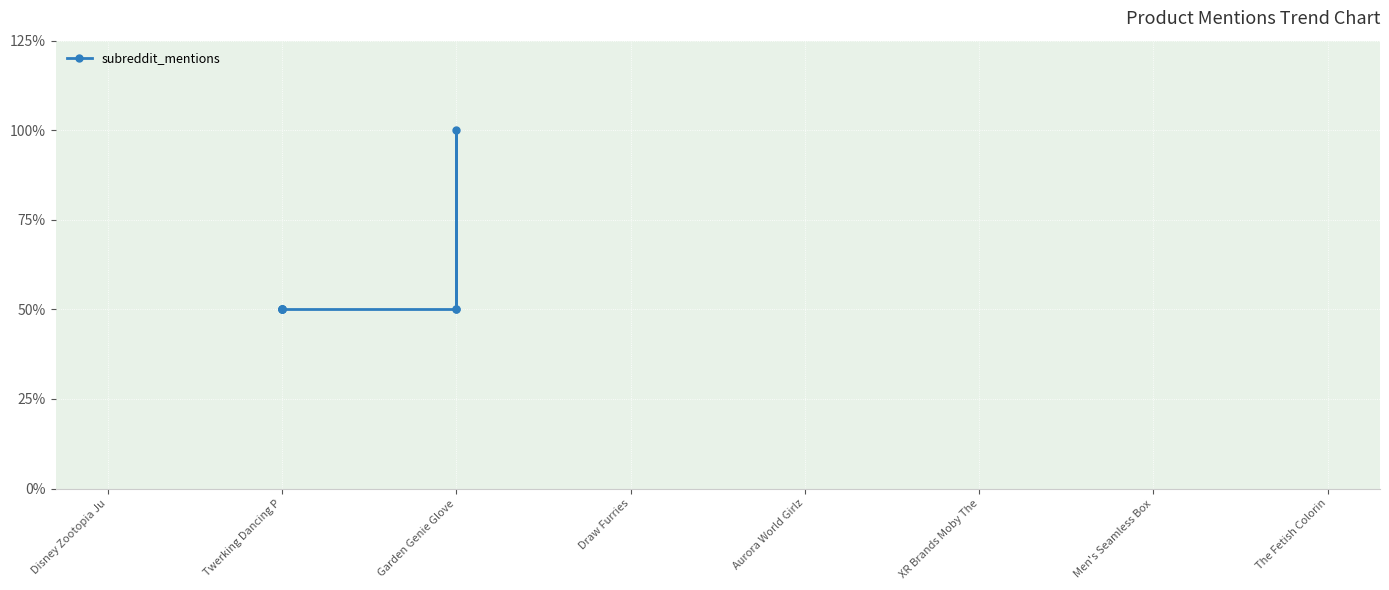

What is the label of the 3rd point from the right?

Garden Genie Glove